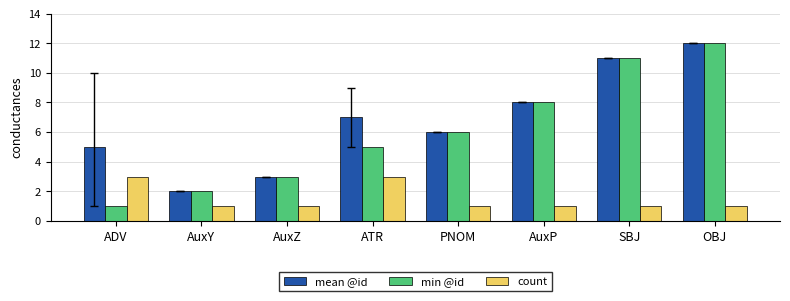

Reading right to left, list all the values displayed in this chart.

mean @id: 12	11	8	6	7	3	2	5
min @id: 12	11	8	6	5	3	2	1
count: 1	1	1	1	3	1	1	3